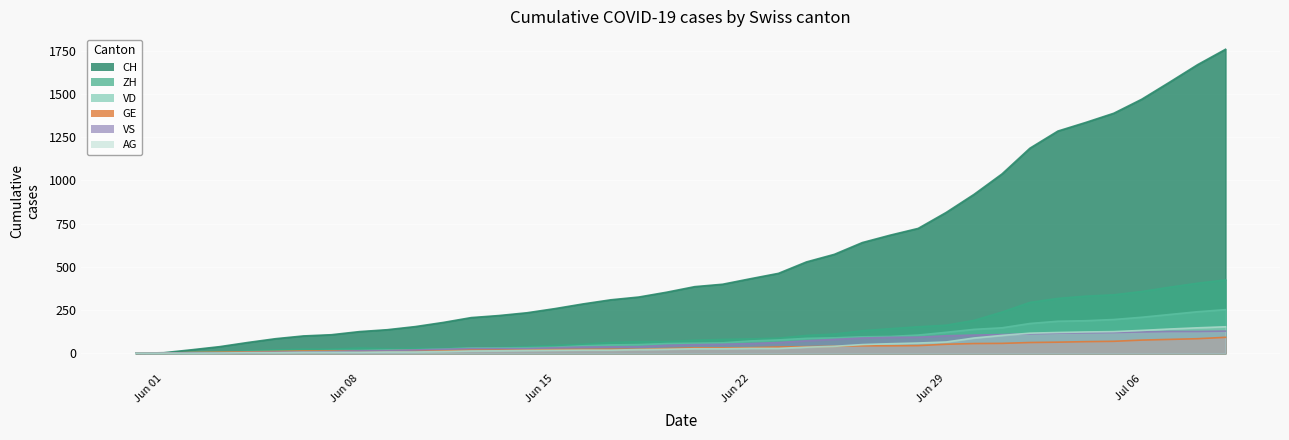

Which category has the highest value in the VD series?

2020-07-09